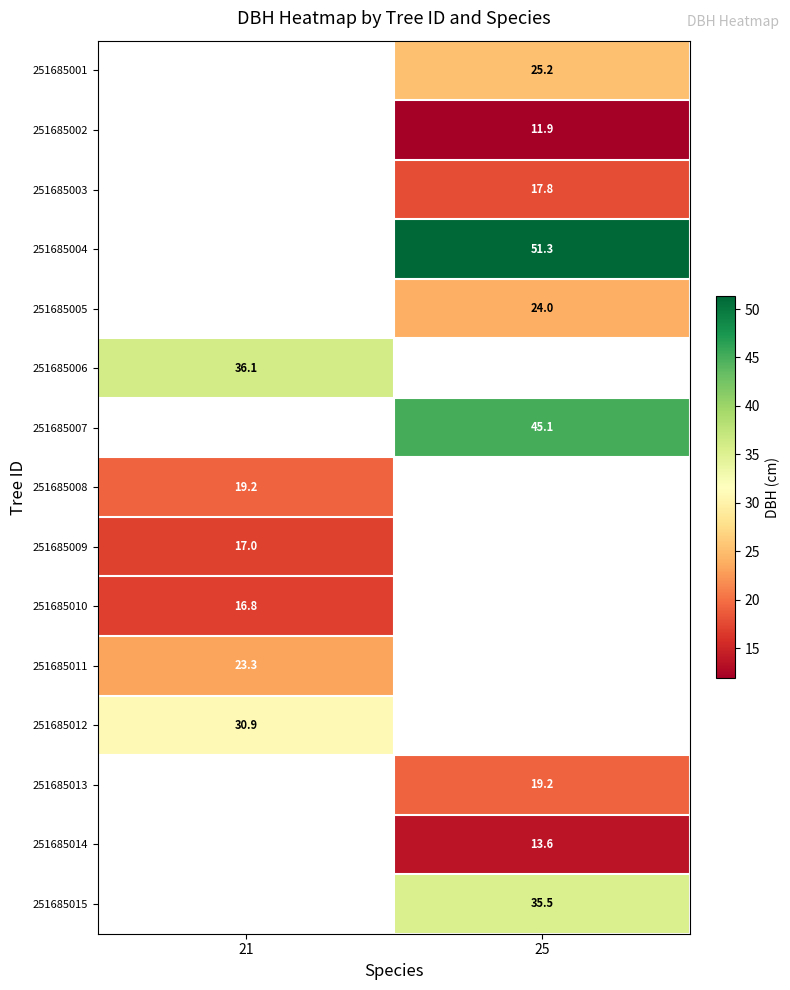

The 251685005 series shows 24.0 at 25. True or false?

True